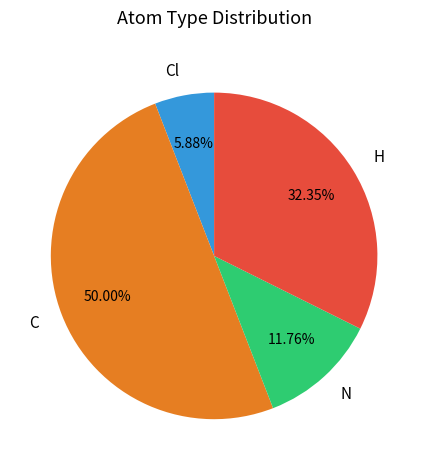

To the nearest percent, what portion does N represent?

12%